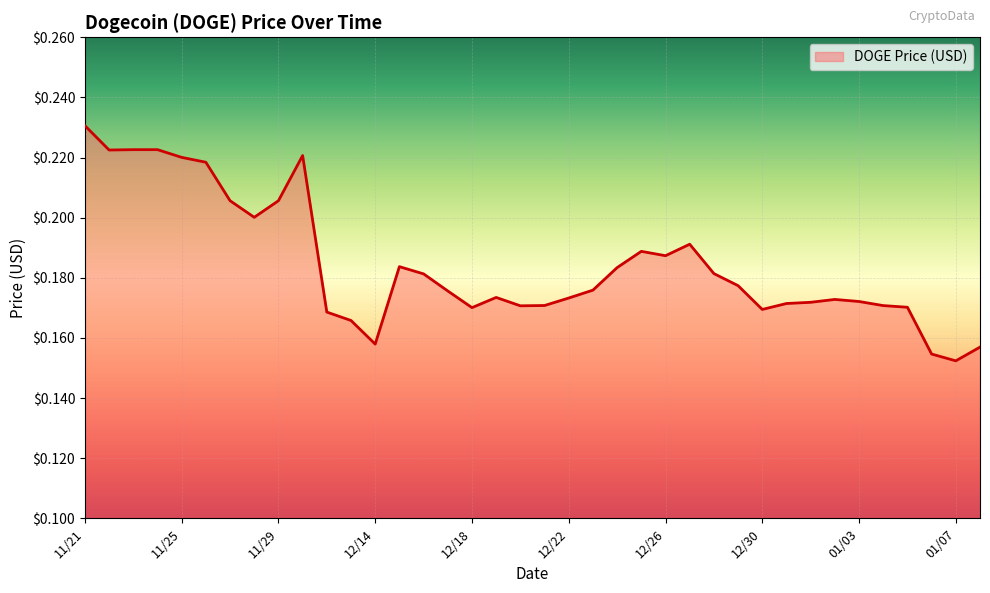

Does the chart have visible grid lines?

Yes